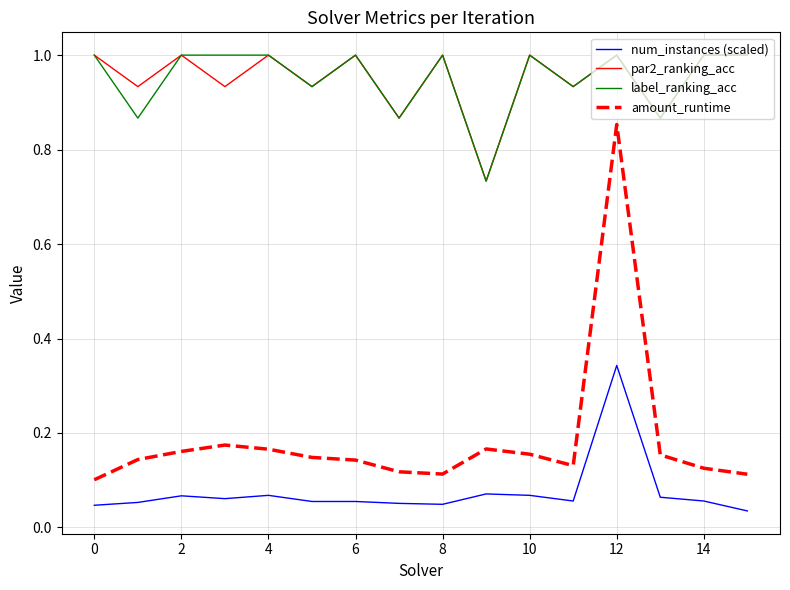

Count the par2_ranking_acc values in the range 0 to 1.

16